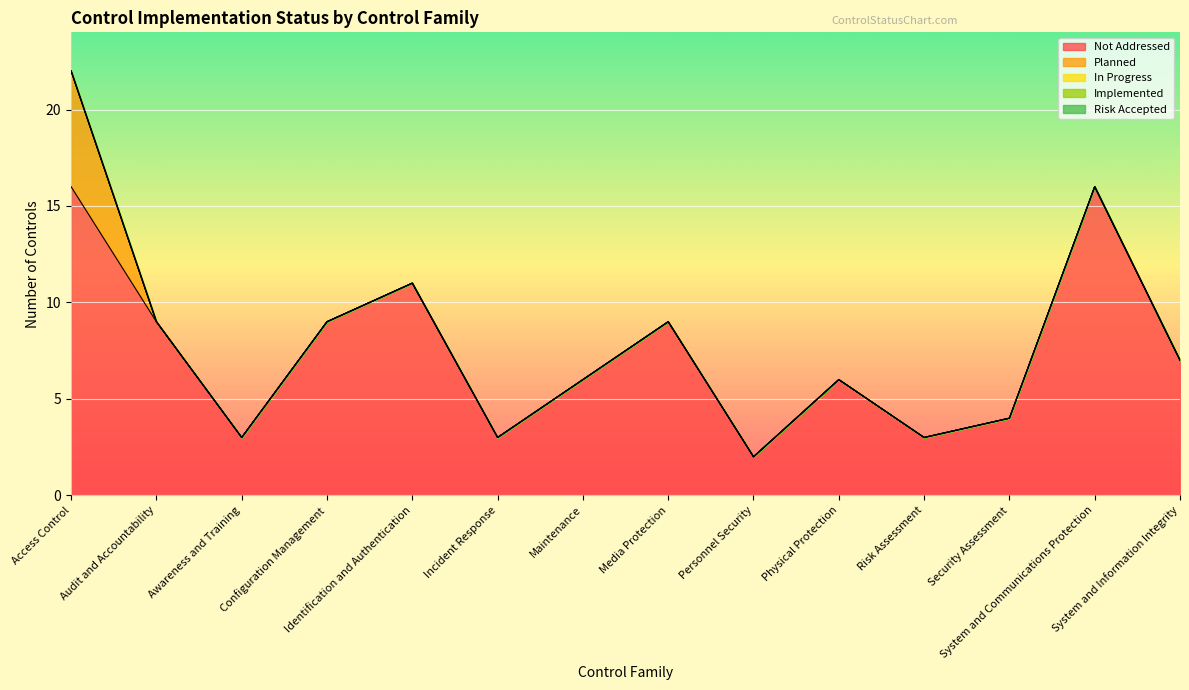

What is the approximate value of Not Addressed at Media Protection?

9